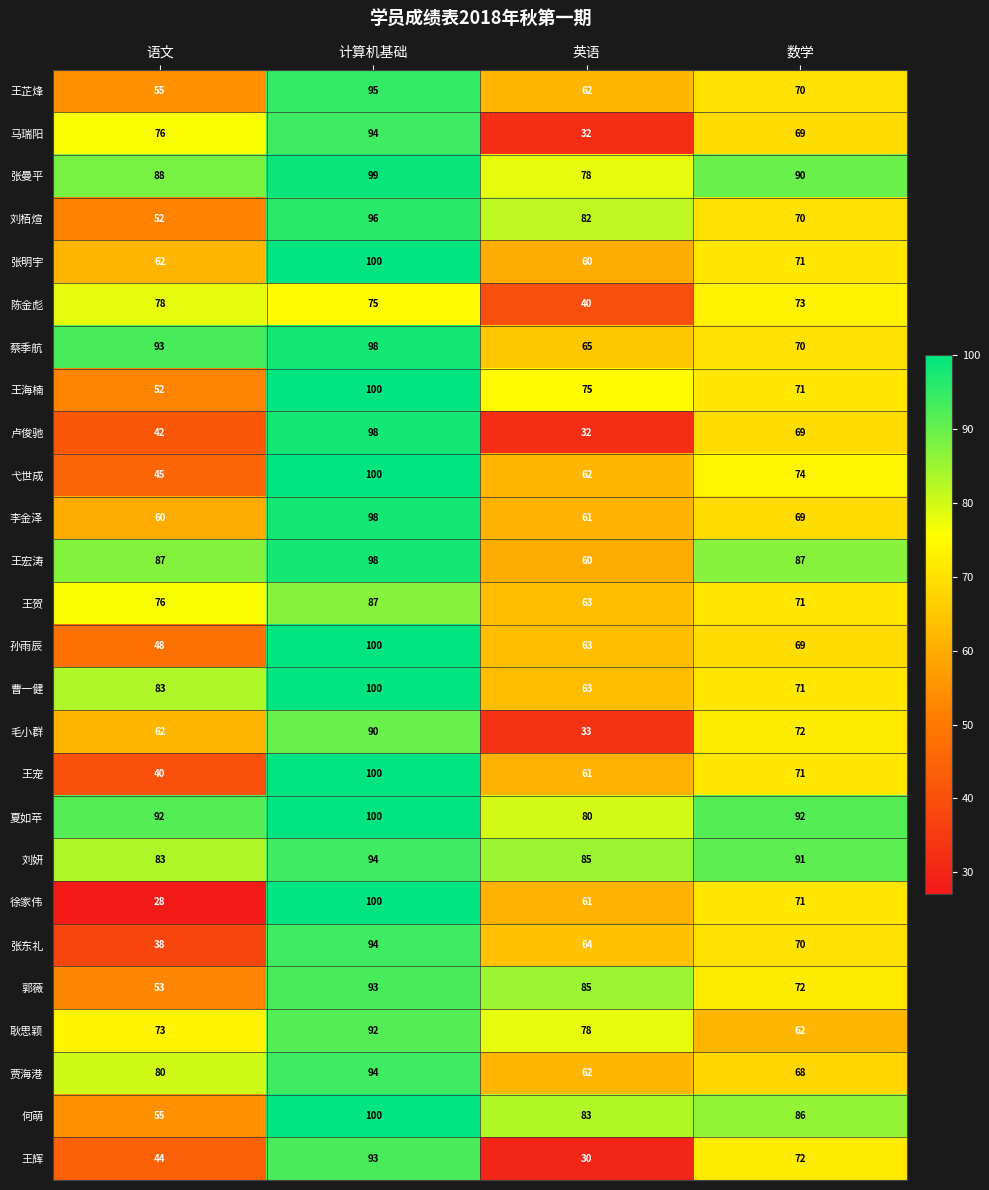

Between 语文 and 英语, which series saw the biggest shift?

马瑞阳